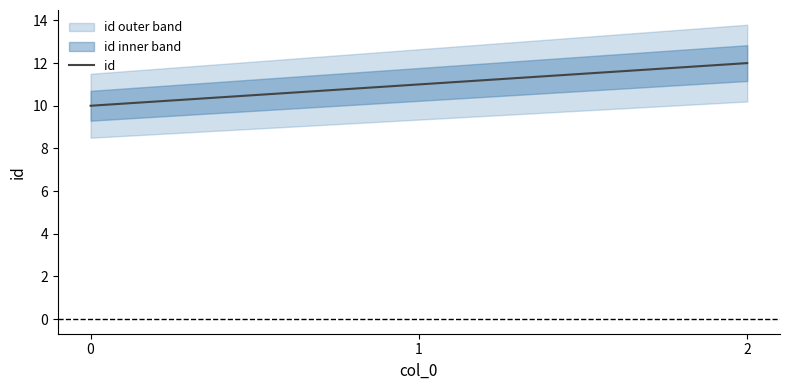

Reading left to right, transcribe all the data shown in this chart.

10	11	12